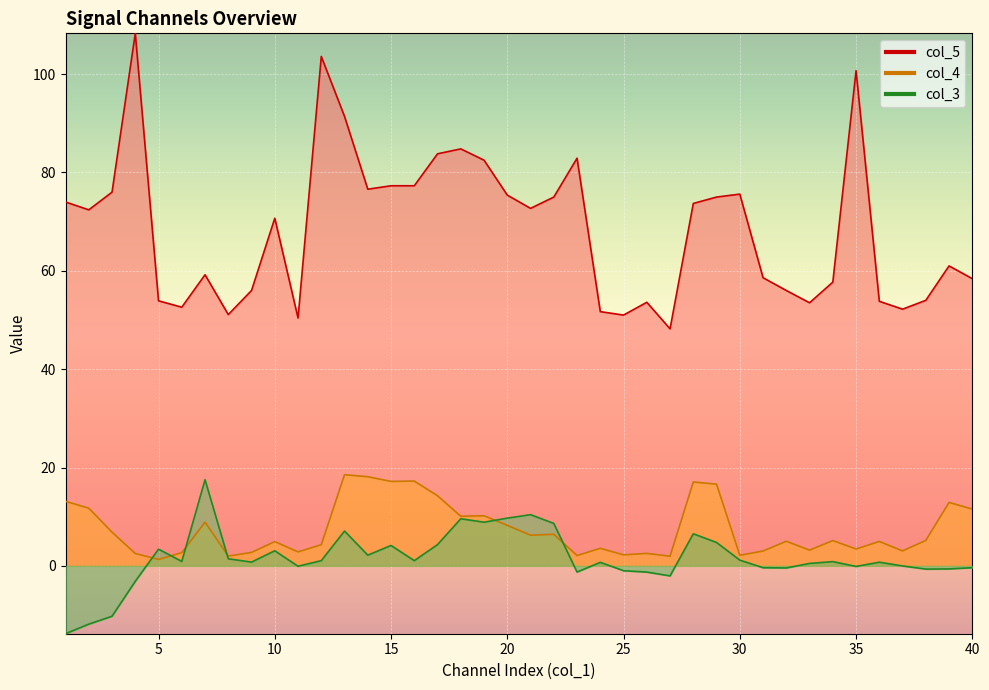

Reading left to right, list all the values displayed in this chart.

col_3: 1=-13.8	2=-11.9	3=-10.2	4=-3.1	5=3.4	6=0.9	7=17.5	8=1.4	9=0.8	10=3.1	11=-0.1	12=1.1	13=7.1	14=2.2	15=4.1	16=1.1	17=4.3	18=9.6	19=8.9	20=9.7	21=10.4	22=8.6	23=-1.3	24=0.7	25=-1.0	26=-1.3	27=-2.0	28=6.5	29=4.8	30=1.2	31=-0.4	32=-0.4	33=0.5	34=0.9	35=-0.1	36=0.7	37=-0.0	38=-0.7	39=-0.6	40=-0.4
col_4: 1=13.1	2=11.7	3=6.8	4=2.5	5=1.3	6=2.7	7=8.9	8=2.0	9=2.7	10=4.9	11=2.8	12=4.3	13=18.5	14=18.1	15=17.2	16=17.2	17=14.3	18=10.1	19=10.2	20=8.2	21=6.2	22=6.4	23=2.1	24=3.6	25=2.2	26=2.5	27=2.0	28=17.1	29=16.6	30=2.1	31=3.0	32=5.0	33=3.2	34=5.1	35=3.4	36=5.0	37=3.0	38=5.2	39=12.9	40=11.5
col_5: 1=74.0	2=72.4	3=76.0	4=108.3	5=53.9	6=52.6	7=59.2	8=51.1	9=56.0	10=70.7	11=50.4	12=103.6	13=91.4	14=76.6	15=77.3	16=77.3	17=83.8	18=84.8	19=82.5	20=75.4	21=72.7	22=75.0	23=82.9	24=51.7	25=51.0	26=53.6	27=48.2	28=73.7	29=75.0	30=75.6	31=58.6	32=56.0	33=53.5	34=57.7	35=100.7	36=53.8	37=52.2	38=54.0	39=61.0	40=58.4